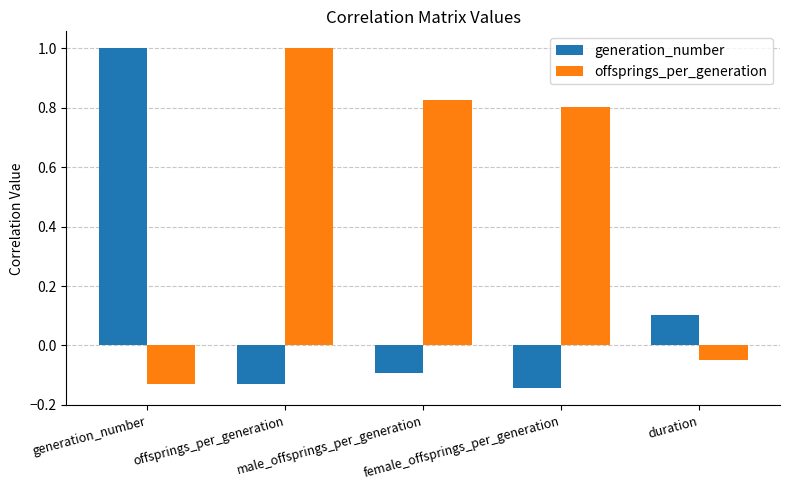

What is the difference between the second highest and minimum values in the offsprings_per_generation series?

1.0